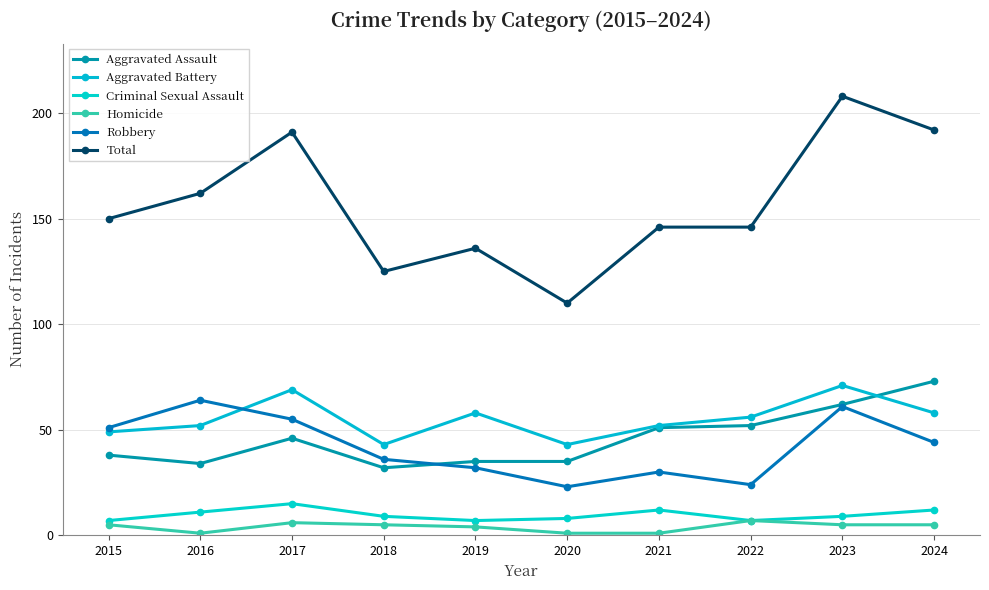

Read the Homicide value at 2023.

5